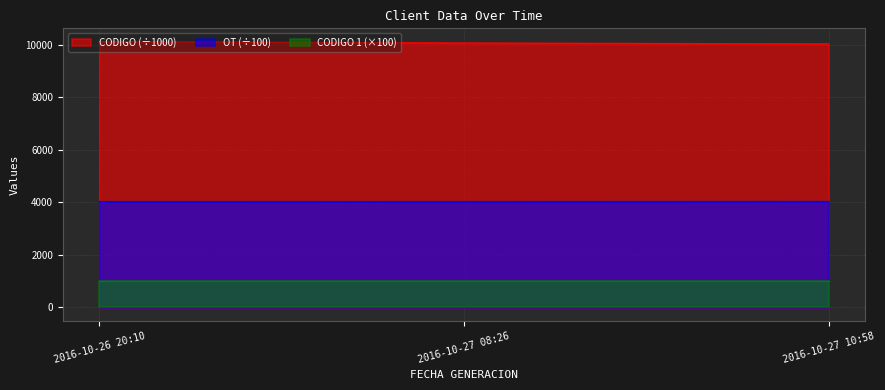

List the series in order of their peak value, lowest first.

CODIGO 1 (×100), OT (÷100), CODIGO (÷1000)